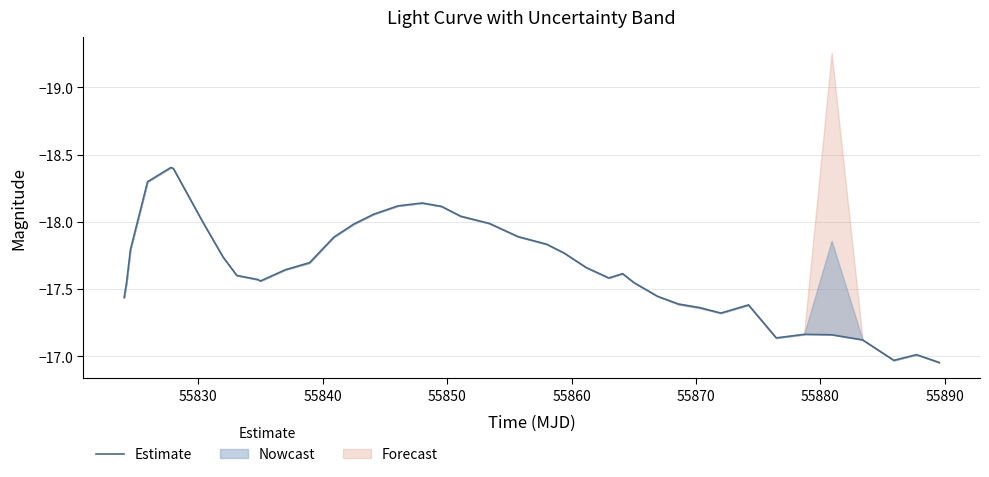

Is it true that the value at 37 is -23.9?

False